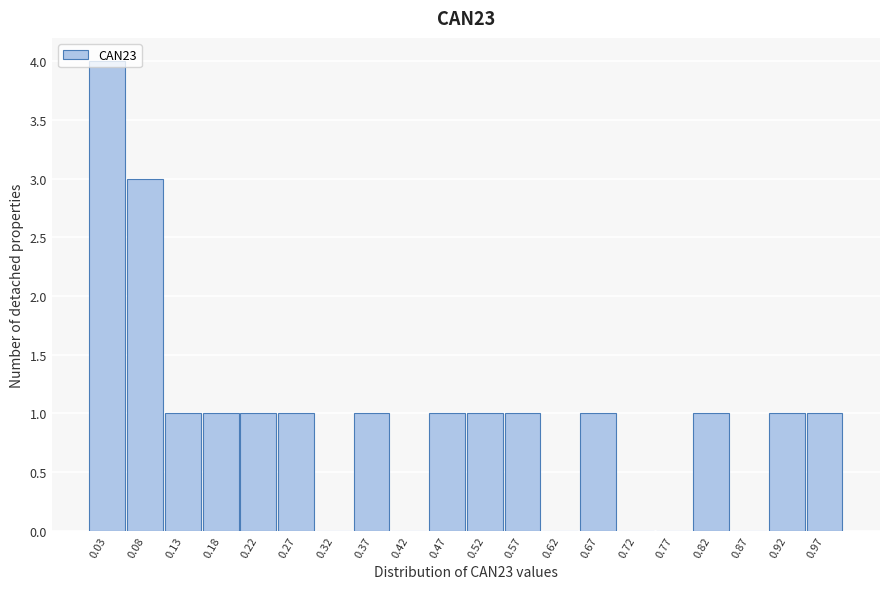

What is the height of the bar covering 0.100 to 0.150 on the x-axis? Neither the bar edges nor the heights are printed on the chart, so give them approximately, as read against the axes.

1